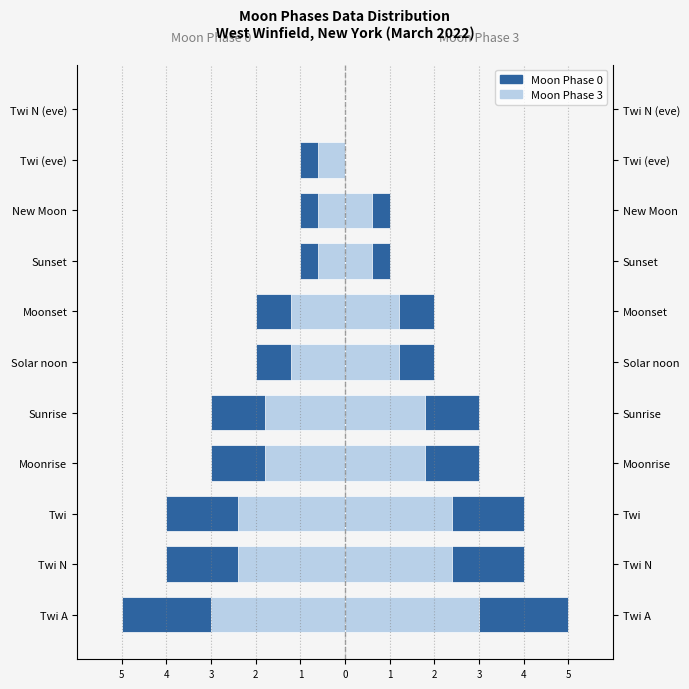

Rank the series at 3 from highest to lowest value.

Moon Phase 3 (right), Moon Phase 3 (left), Moon Phase 0